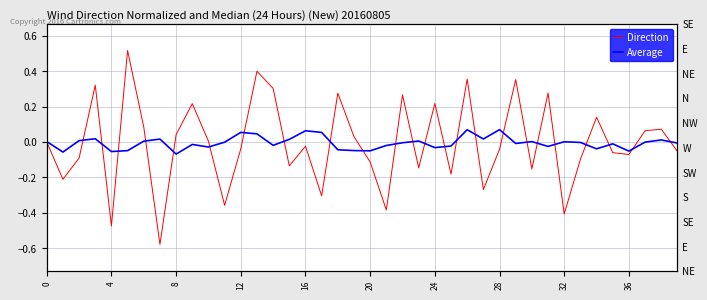

Where is Average nearest to the value 0?

37